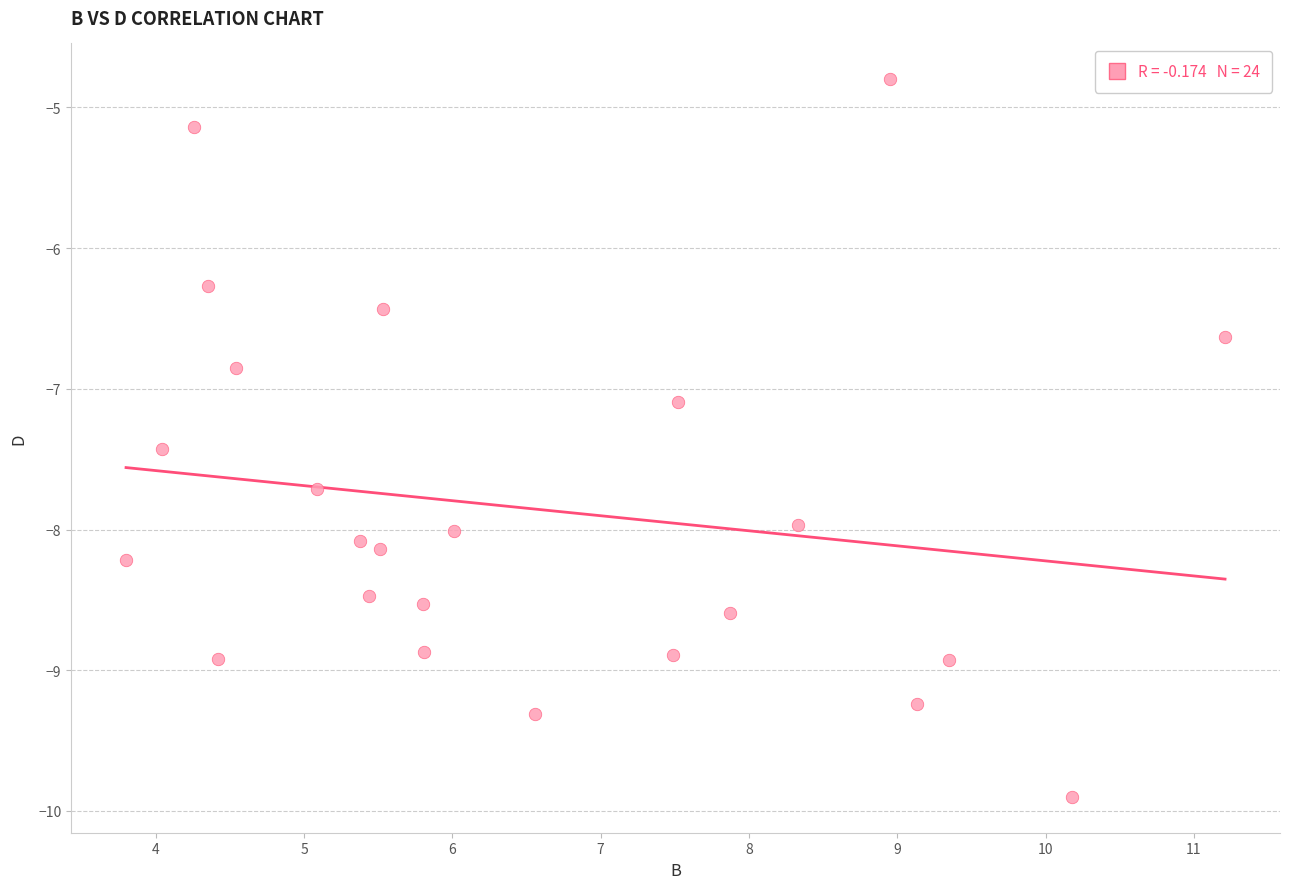

What is the range of Y values (max minus min)?

5.1